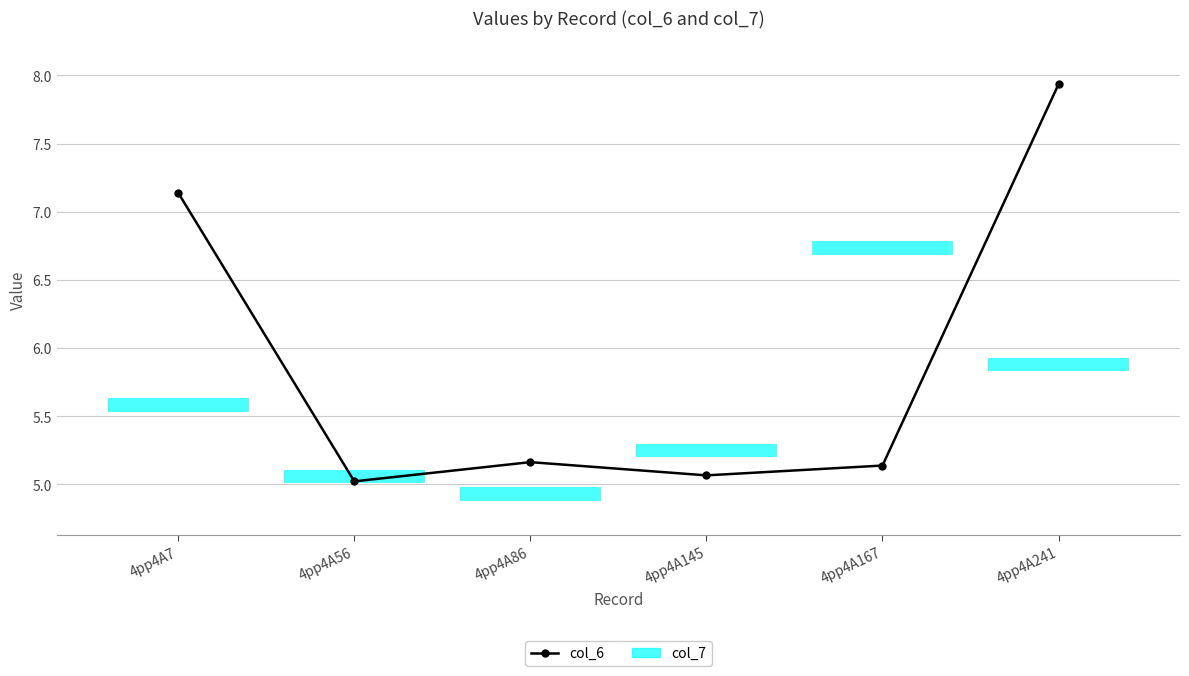

Approximately how many times larger is the value at 4pp4A56 compared to 4pp4A241?

0.6